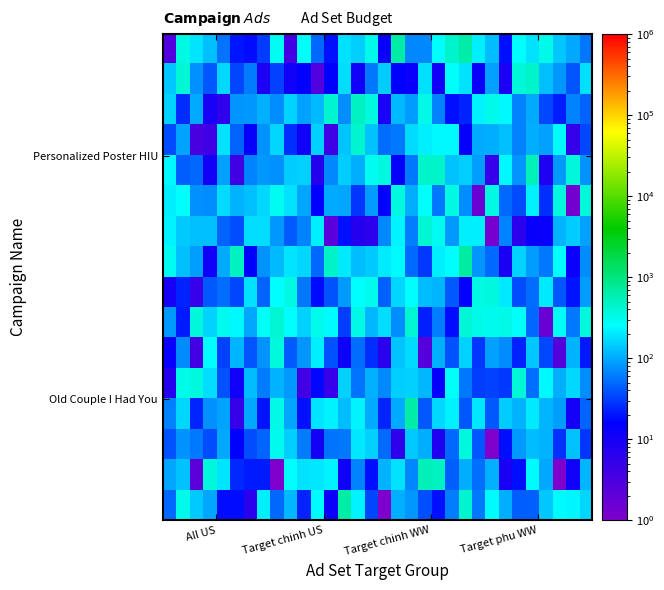

At how many categories does at least one series exceed 681?

1